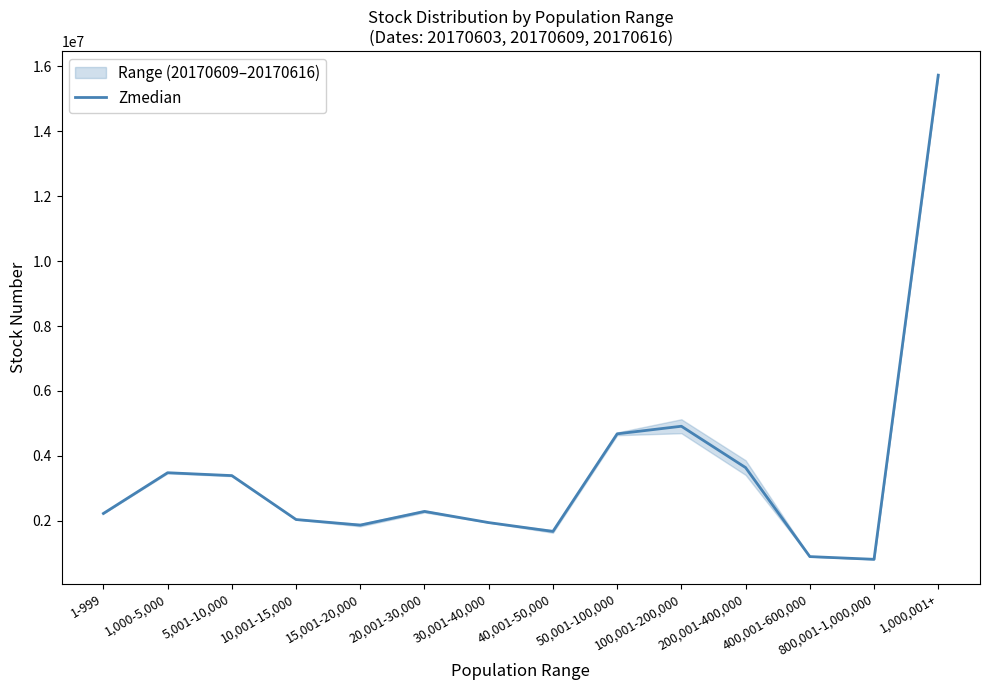

Is it true that the value at 5,001-10,000 is 5718426.5?

False